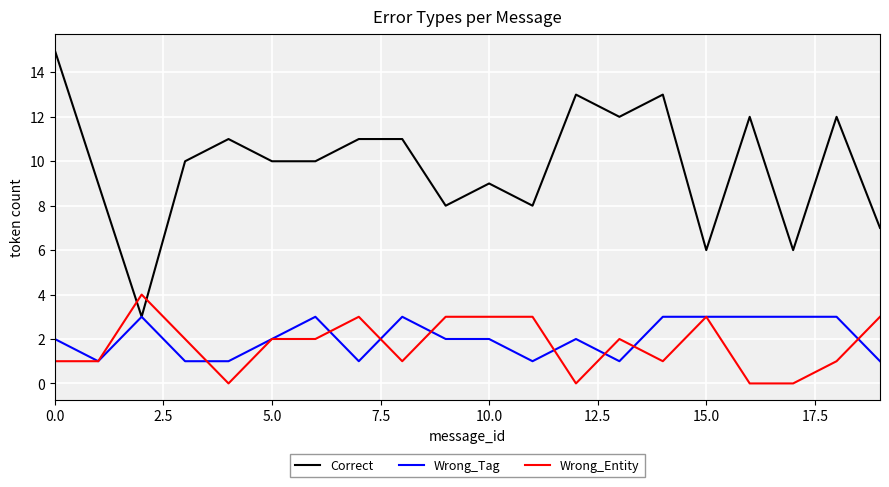

Rank the series by their maximum value, from highest to lowest.

Correct, Wrong_Entity, Wrong_Tag